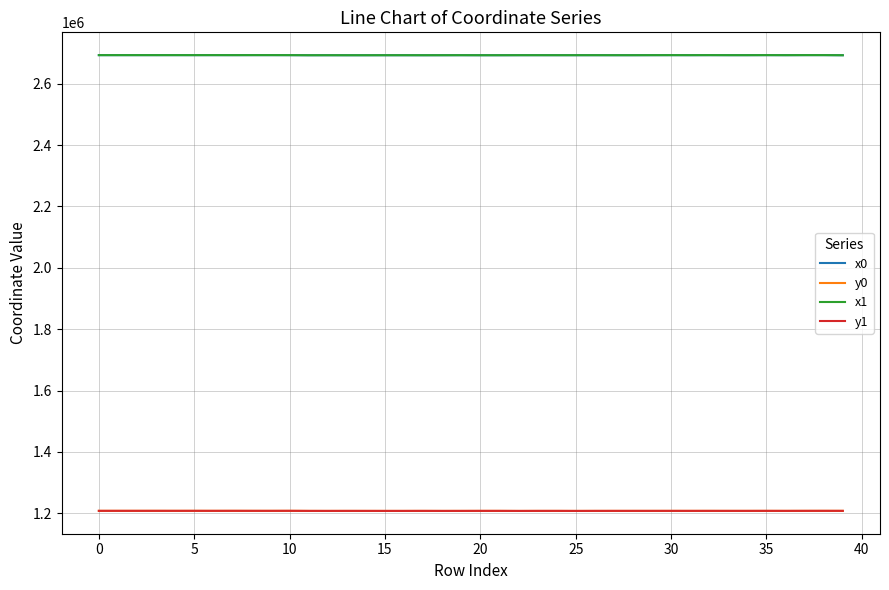

True or false: y1 and x0 cross at least once.

False